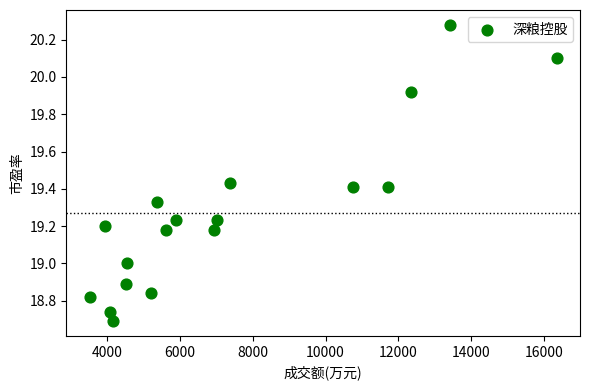

What is the range of X values (max minus min)?

12844.0